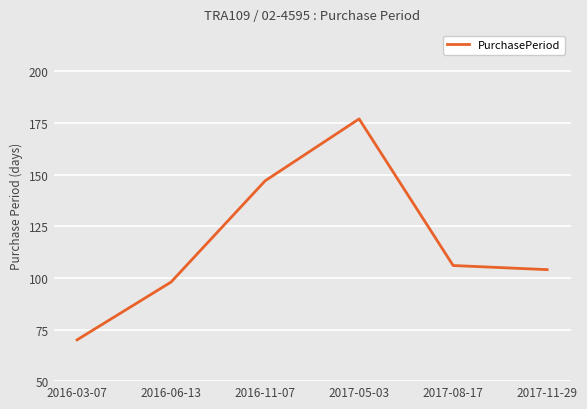

The value at 2017-08-17 is 63. True or false?

False